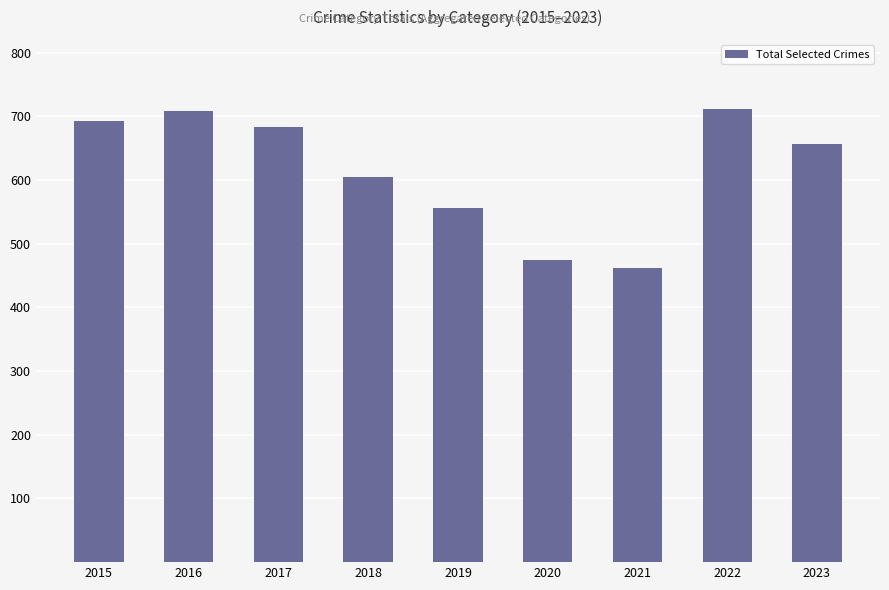

What is the change in value from 2019 to 2020?

-81